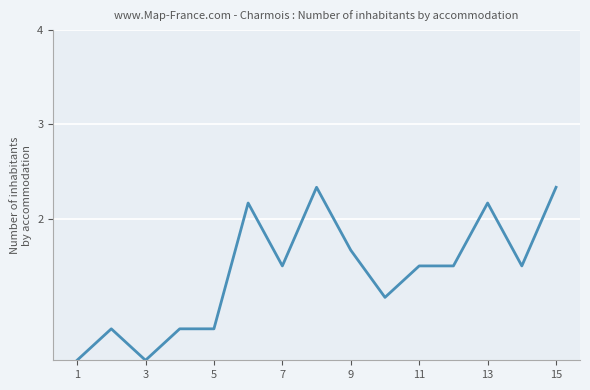

What is the smallest value displayed?

0.5